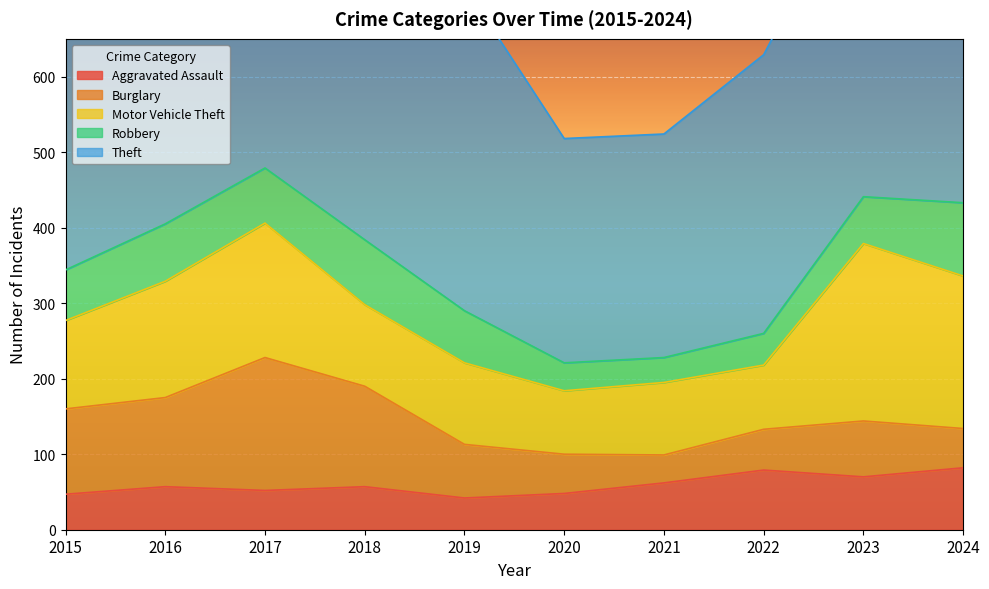

Reading left to right, list all the values displayed in this chart.

Aggravated Assault: 2015=47	2016=57	2017=52	2018=57	2019=42	2020=48	2021=62	2022=79	2023=70	2024=82
Burglary: 2015=113	2016=118	2017=176	2018=133	2019=71	2020=52	2021=37	2022=54	2023=74	2024=52
Motor Vehicle Theft: 2015=117	2016=154	2017=178	2018=108	2019=108	2020=84	2021=96	2022=85	2023=235	2024=202
Robbery: 2015=67	2016=76	2017=73	2018=86	2019=69	2020=37	2021=33	2022=42	2023=62	2024=97
Theft: 2015=400	2016=475	2017=401	2018=411	2019=430	2020=297	2021=296	2022=369	2023=440	2024=534